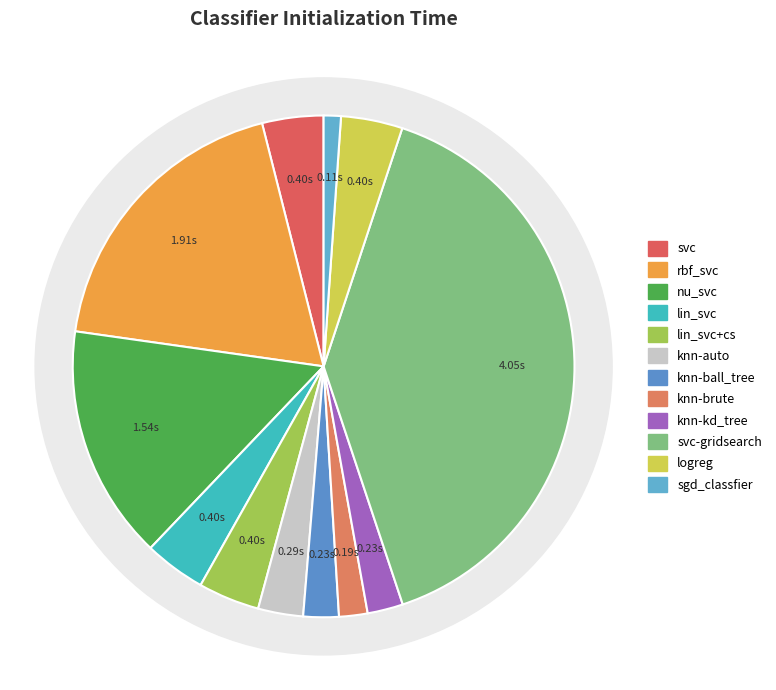

To the nearest percent, what is the average slice percentage?

8%